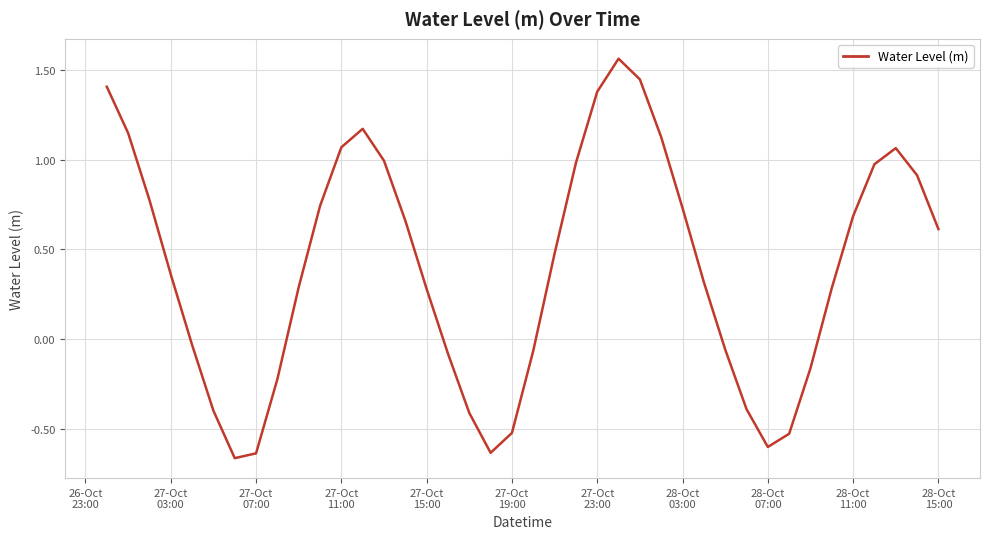

What is the difference between the maximum and minimum values?

2.2